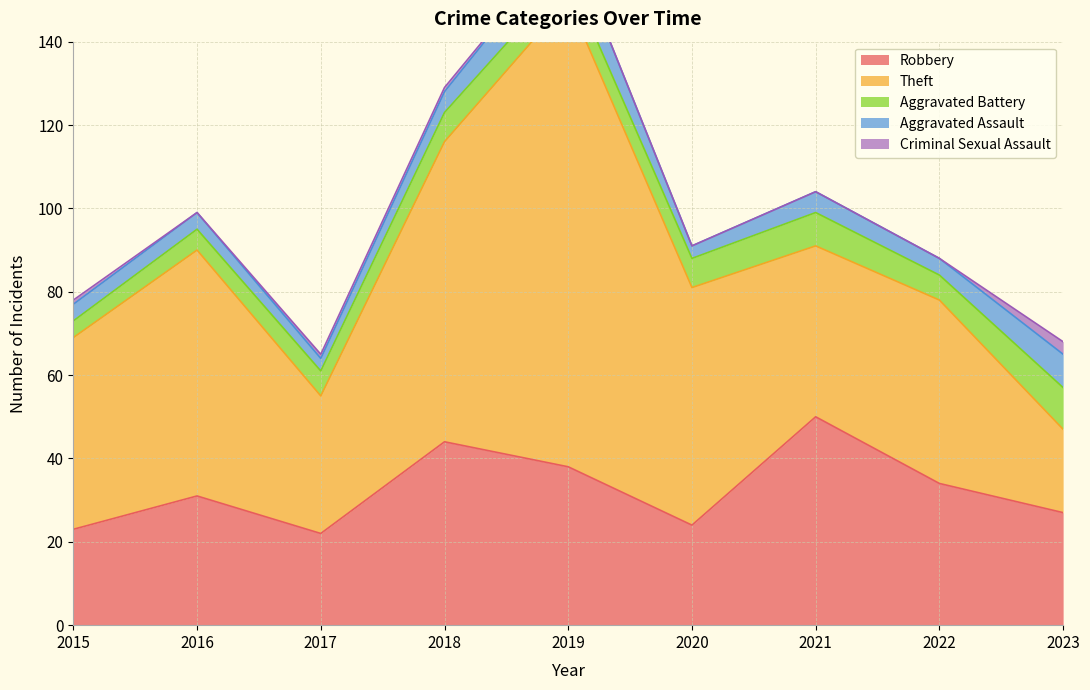

The value of Aggravated Battery at 2023 is 10. True or false?

True